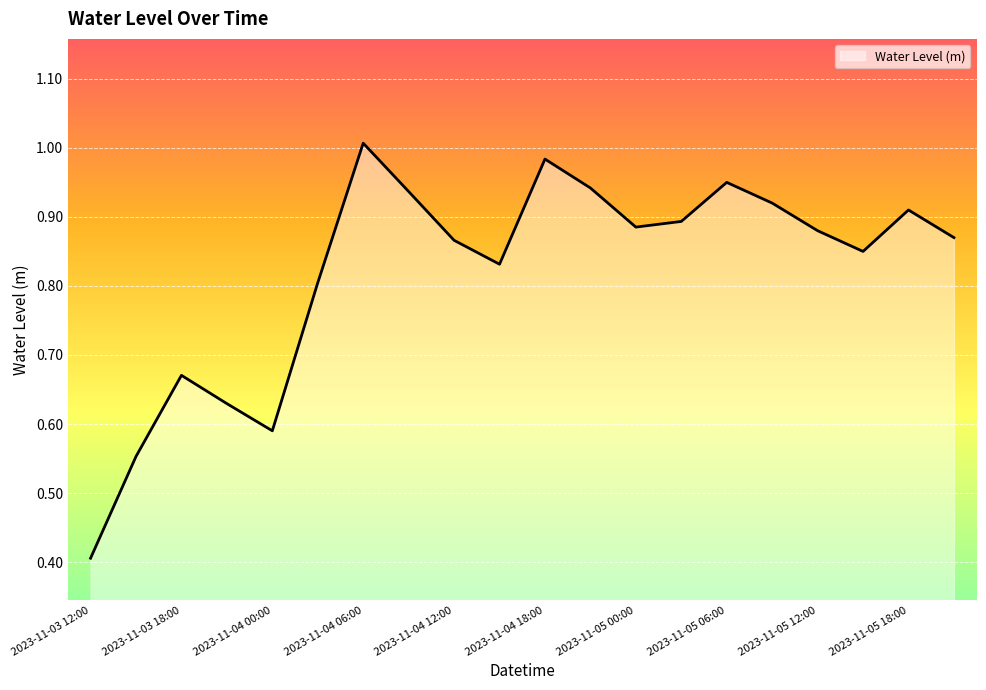

What is the minimum value shown in the chart?

0.4